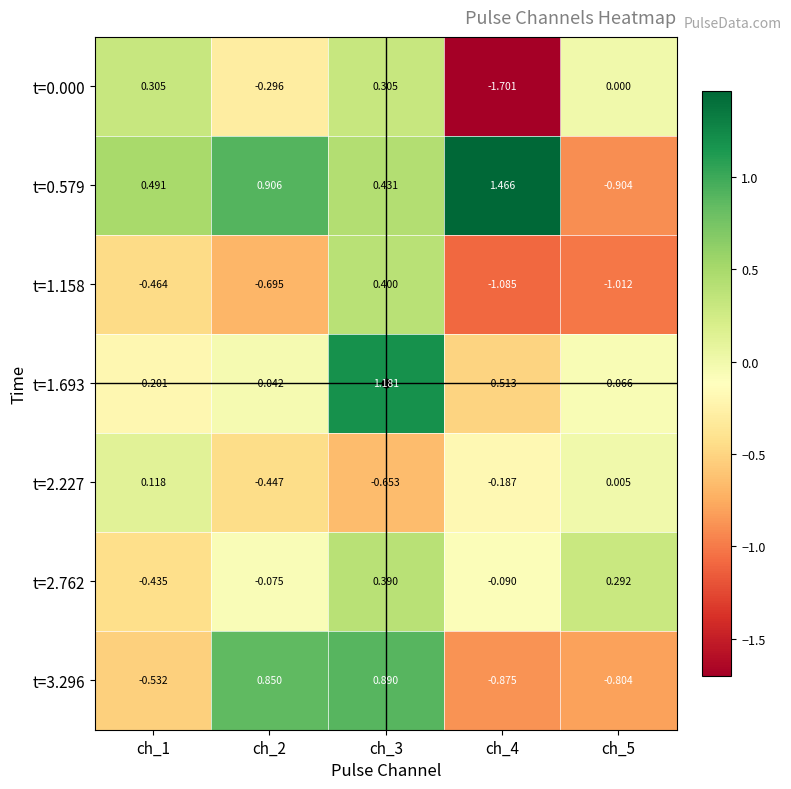

Which series has the largest range (max minus min)?

t=0.579